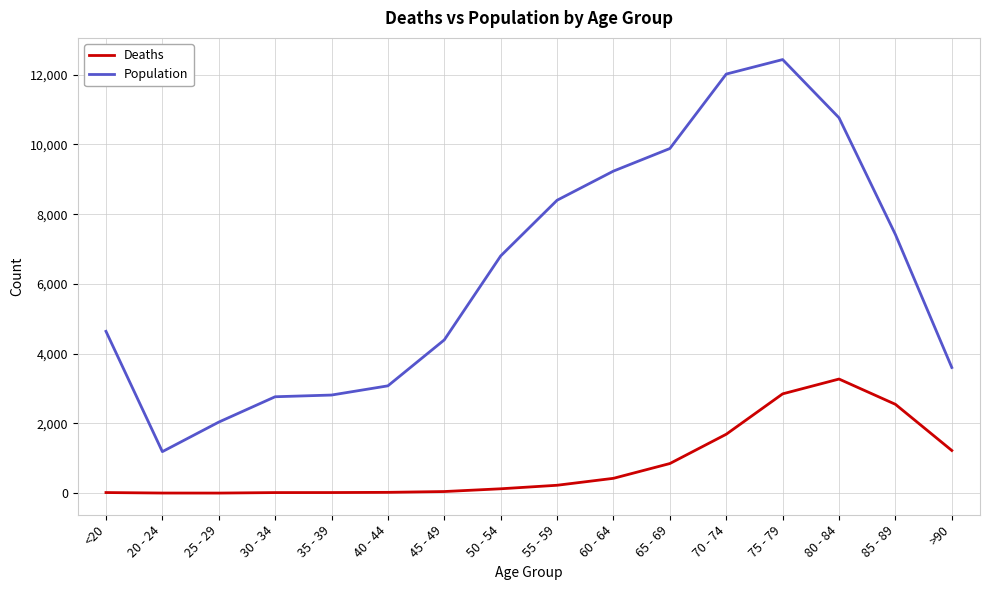

Is the value of Population at 60 - 64 greater than the value of Deaths at 70 - 74?

Yes